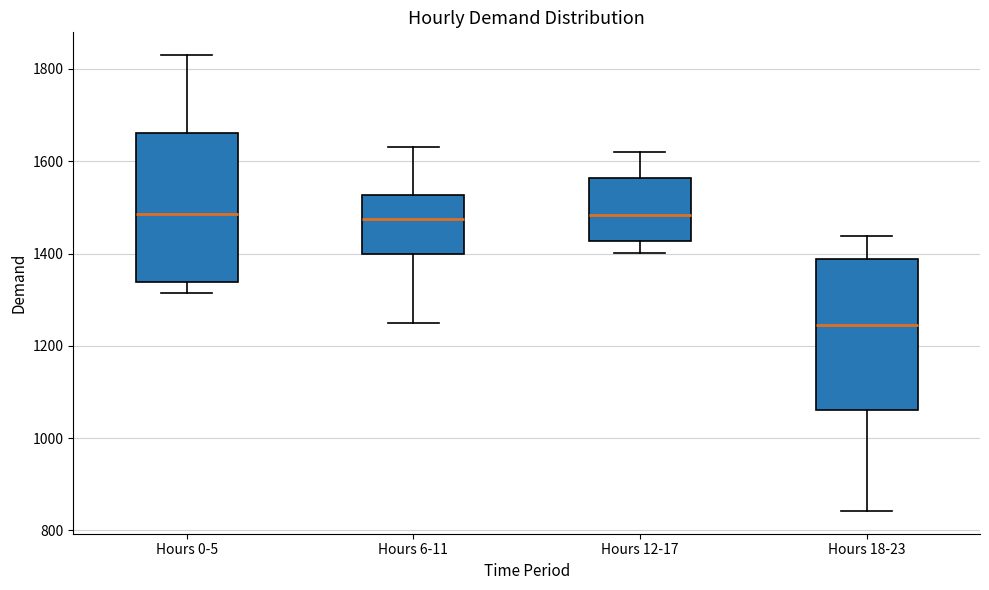

Where does the upper whisker of the box for Hours 12-17 end on the y-axis? The values are not printed on the chart, so give them approximately, as read against the axis.

1620